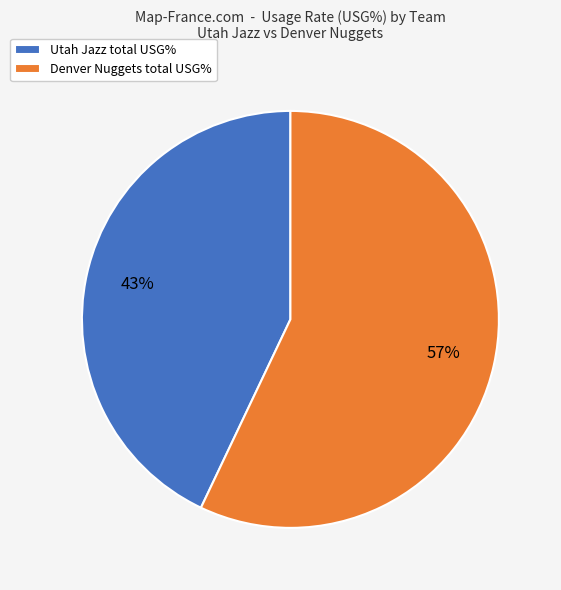

Is the sum of Denver Nuggets total USG% and Utah Jazz total USG% greater than half?

Yes